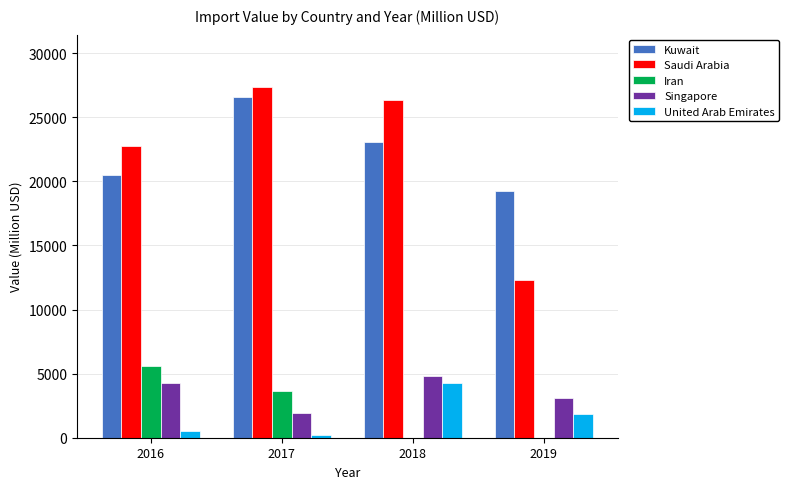

How many groups of bars are there?

4